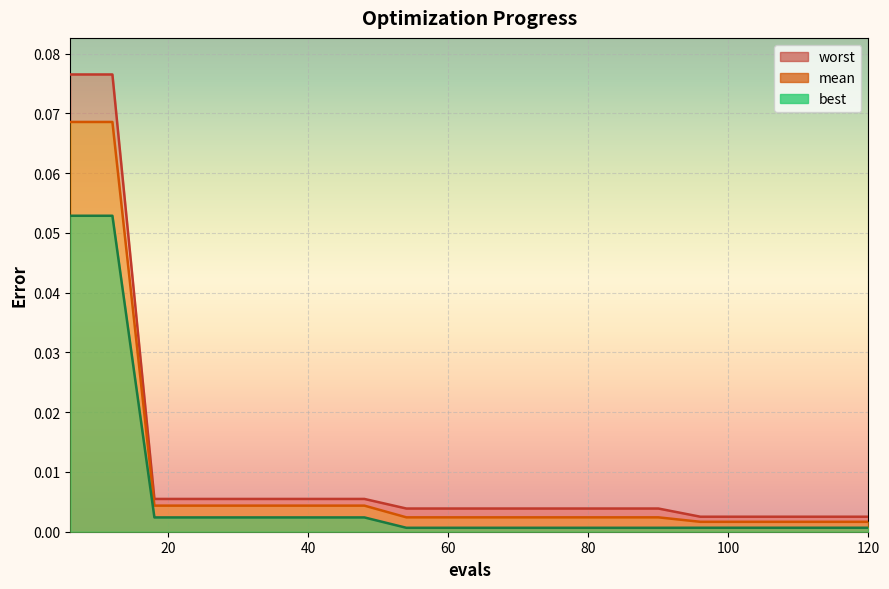

The value of best at 60 is 0.0. True or false?

True